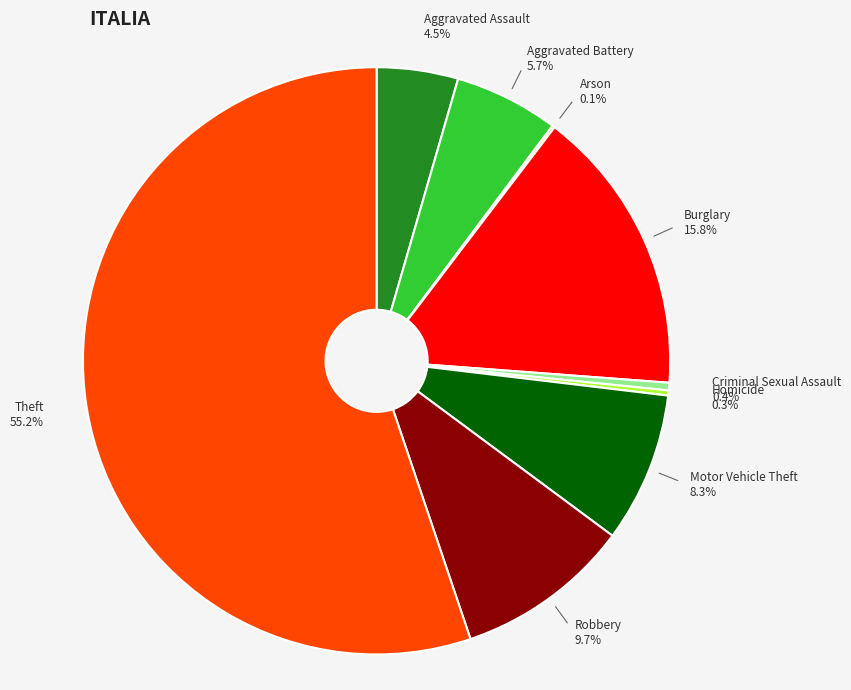

Does any single category account for the majority?

Yes